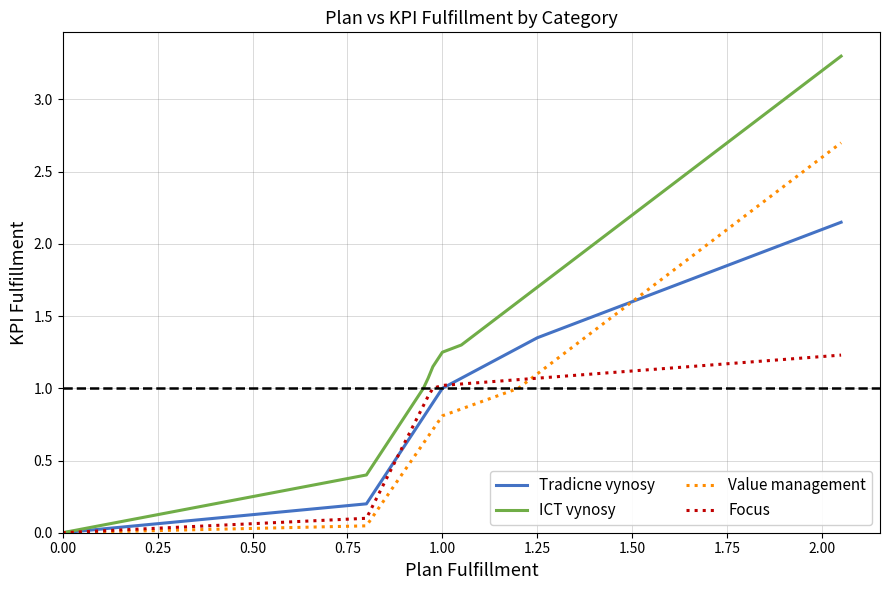

Which series has the largest range (max minus min)?

ICT vynosy